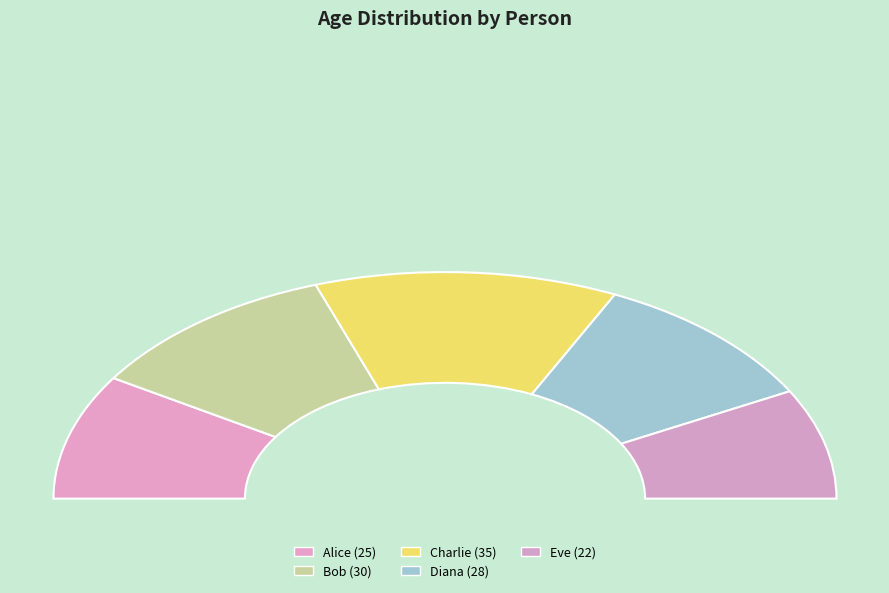

Which slice is the largest?

Charlie